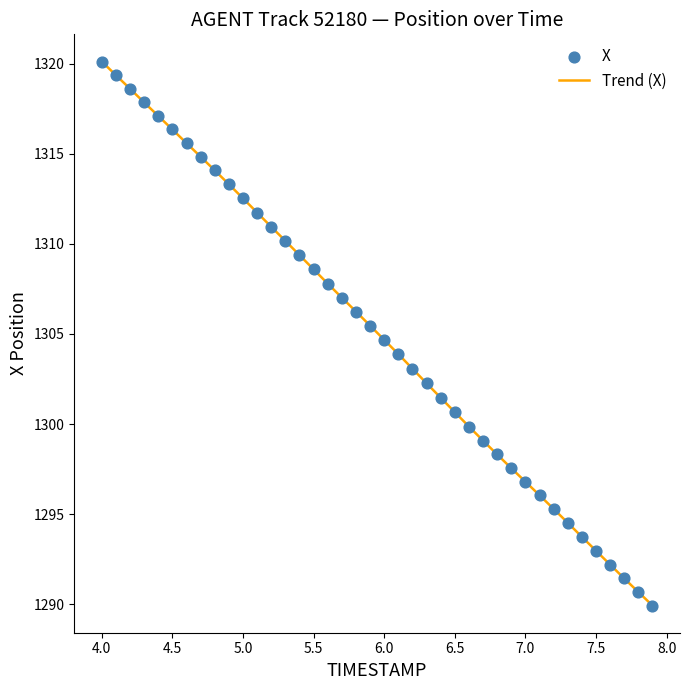

What is the minimum value shown in the chart?

1289.9